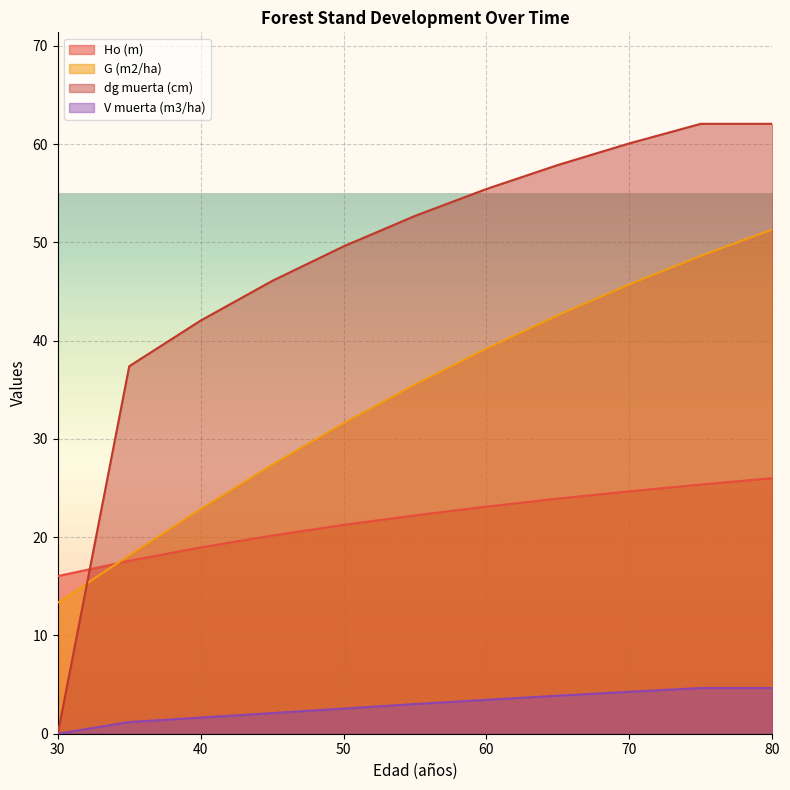

Which series has the largest total across all categories?

dg muerta (cm)